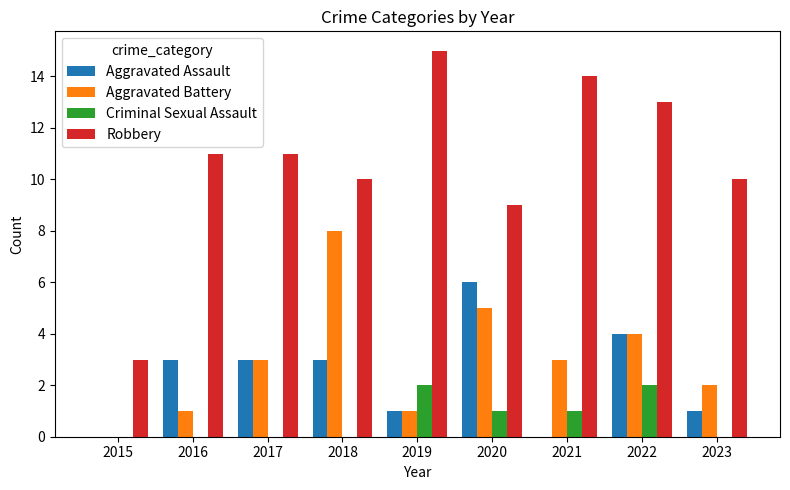

At which category is the sum across all series the highest?

2022